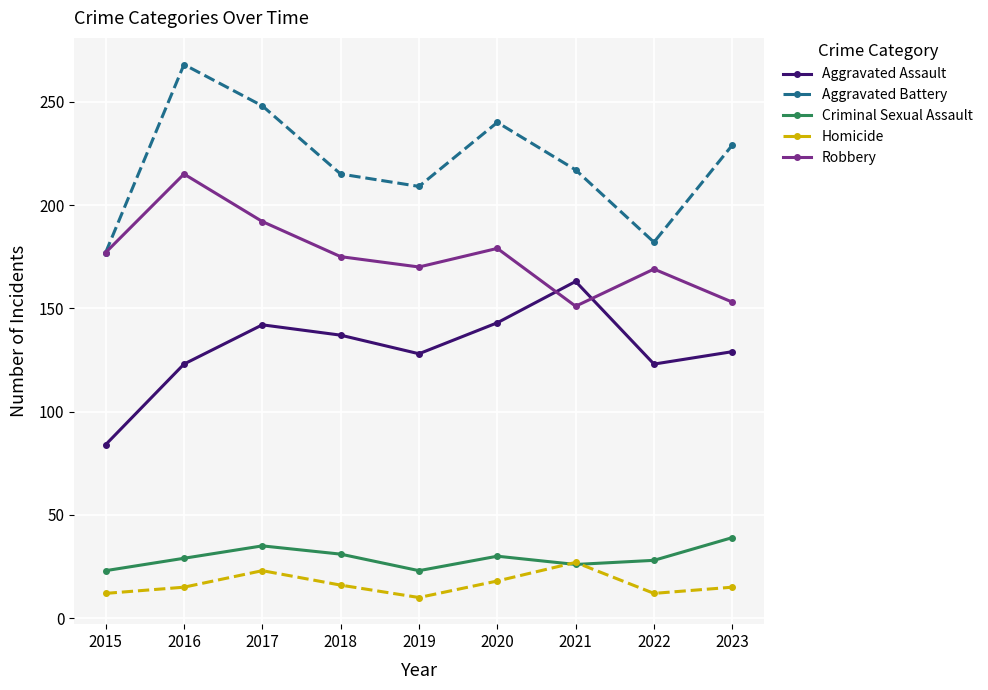

What value does the Homicide series have at 2015?

12